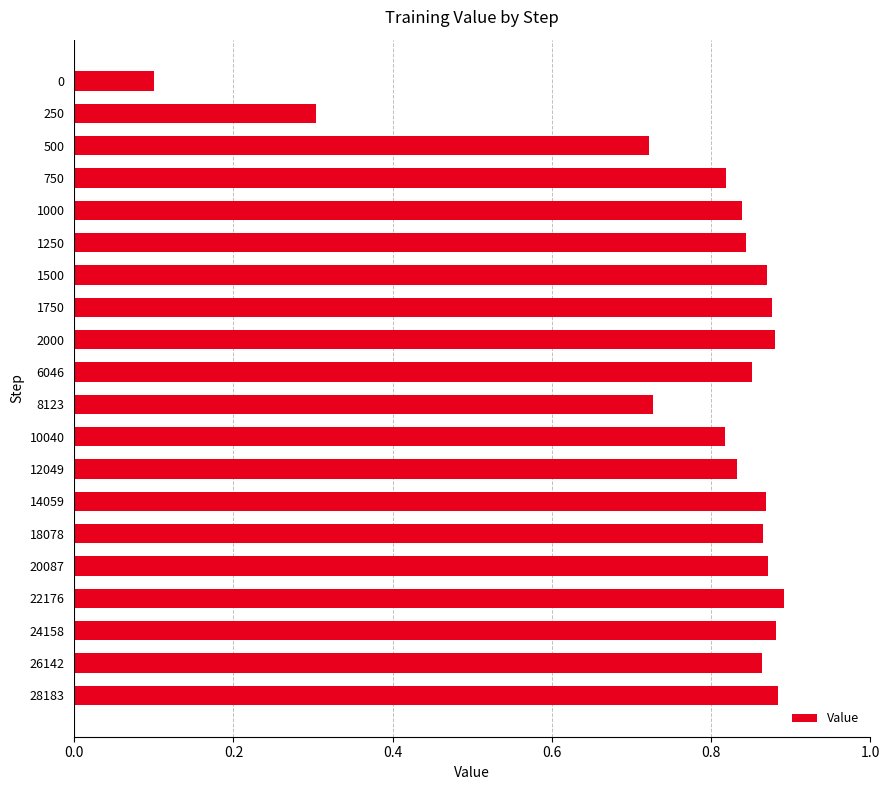

What is the value of the 2nd bar from the top?

0.3